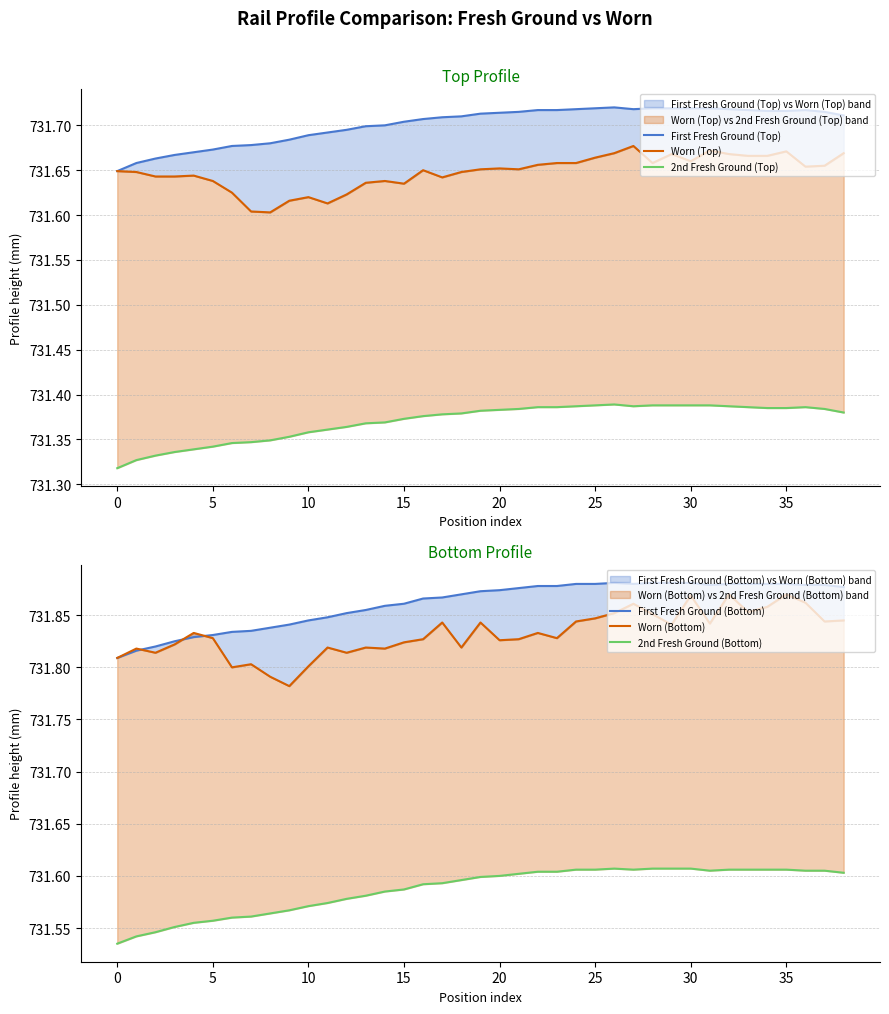

Reading right to left, what are all the values shown in this chart?

First Fresh Ground (Top): 731.7	731.7	731.7	731.7	731.7	731.7	731.7	731.7	731.7	731.7	731.7	731.7	731.7	731.7	731.7	731.7	731.7	731.7	731.7	731.7	731.7	731.7	731.7	731.7	731.7	731.7	731.7	731.7	731.7	731.7	731.7	731.7	731.7	731.7	731.7	731.7	731.7	731.7	731.6
Worn (Top): 731.7	731.7	731.7	731.7	731.7	731.7	731.7	731.7	731.7	731.7	731.7	731.7	731.7	731.7	731.7	731.7	731.7	731.7	731.7	731.7	731.6	731.6	731.6	731.6	731.6	731.6	731.6	731.6	731.6	731.6	731.6	731.6	731.6	731.6	731.6	731.6	731.6	731.6	731.6
2nd Fresh Ground (Top): 731.4	731.4	731.4	731.4	731.4	731.4	731.4	731.4	731.4	731.4	731.4	731.4	731.4	731.4	731.4	731.4	731.4	731.4	731.4	731.4	731.4	731.4	731.4	731.4	731.4	731.4	731.4	731.4	731.4	731.4	731.3	731.3	731.3	731.3	731.3	731.3	731.3	731.3	731.3
First Fresh Ground (Bottom): 731.9	731.9	731.9	731.9	731.9	731.9	731.9	731.9	731.9	731.9	731.9	731.9	731.9	731.9	731.9	731.9	731.9	731.9	731.9	731.9	731.9	731.9	731.9	731.9	731.9	731.9	731.9	731.8	731.8	731.8	731.8	731.8	731.8	731.8	731.8	731.8	731.8	731.8	731.8
Worn (Bottom): 731.8	731.8	731.9	731.9	731.9	731.9	731.9	731.8	731.9	731.8	731.9	731.9	731.9	731.8	731.8	731.8	731.8	731.8	731.8	731.8	731.8	731.8	731.8	731.8	731.8	731.8	731.8	731.8	731.8	731.8	731.8	731.8	731.8	731.8	731.8	731.8	731.8	731.8	731.8
2nd Fresh Ground (Bottom): 731.6	731.6	731.6	731.6	731.6	731.6	731.6	731.6	731.6	731.6	731.6	731.6	731.6	731.6	731.6	731.6	731.6	731.6	731.6	731.6	731.6	731.6	731.6	731.6	731.6	731.6	731.6	731.6	731.6	731.6	731.6	731.6	731.6	731.6	731.6	731.6	731.5	731.5	731.5